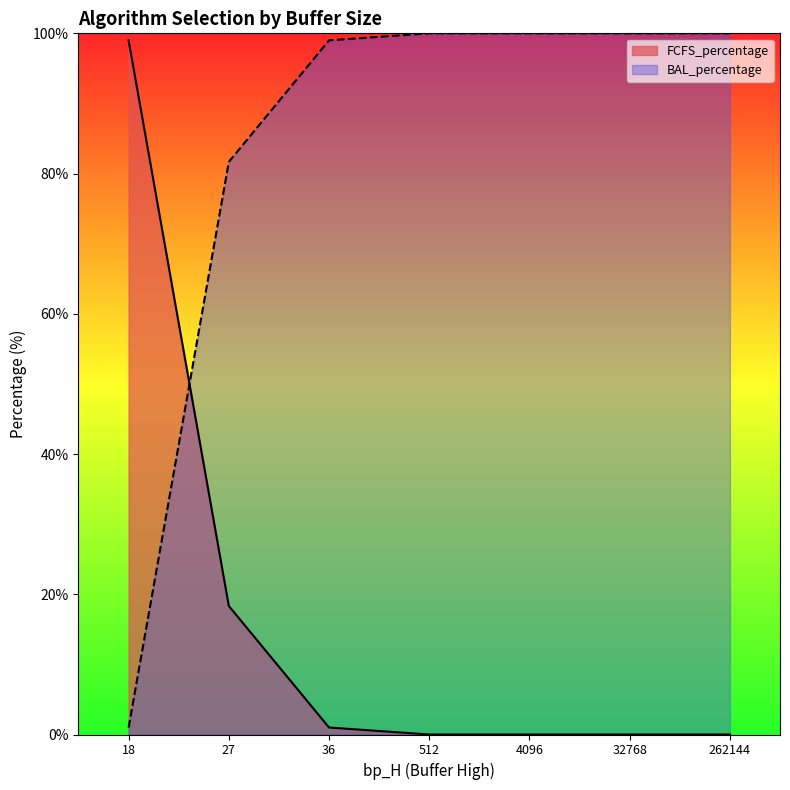

True or false: FCFS_percentage has more than 2 interior local peaks.

False